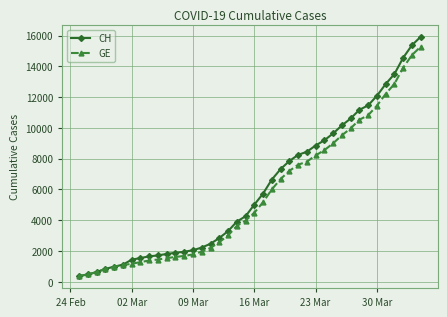

What is the highest value of the CH series?

15926